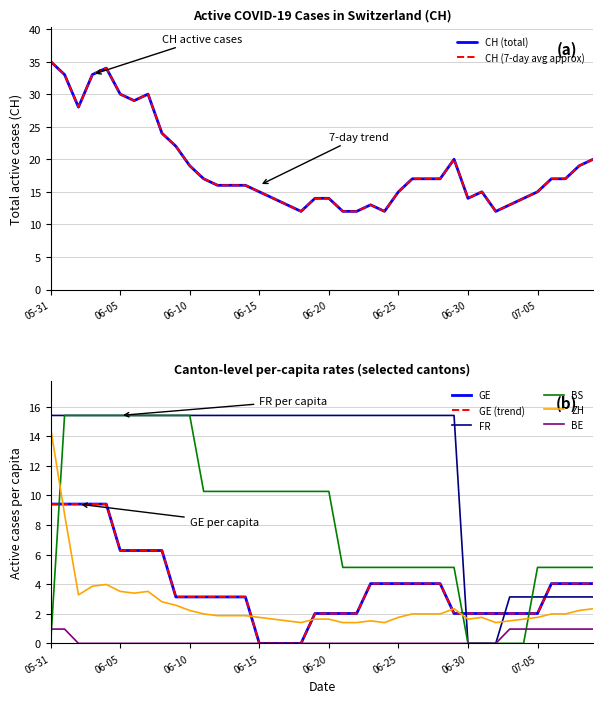

Reading left to right, list all the values displayed in this chart.

CH (total): 35.0	33.0	28.0	33.0	34.0	30.0	29.0	30.0	24.0	22.0	19.0	17.0	16.0	16.0	16.0	15.0	14.0	13.0	12.0	14.0	14.0	12.0	12.0	13.0	12.0	15.0	17.0	17.0	17.0	20.0	14.0	15.0	12.0	13.0	14.0	15.0	17.0	17.0	19.0	20.0
GE: 9.4	9.4	9.4	9.4	9.4	6.3	6.3	6.3	6.3	3.1	3.1	3.1	3.1	3.1	3.1	0.0	0.0	0.0	0.0	2.0	2.0	2.0	2.0	4.0	4.0	4.0	4.0	4.0	4.0	2.0	2.0	2.0	2.0	2.0	2.0	2.0	4.0	4.0	4.0	4.0
BE: 1.0	1.0	0.0	0.0	0.0	0.0	0.0	0.0	0.0	0.0	0.0	0.0	0.0	0.0	0.0	0.0	0.0	0.0	0.0	0.0	0.0	0.0	0.0	0.0	0.0	0.0	0.0	0.0	0.0	0.0	0.0	0.0	0.0	1.0	1.0	1.0	1.0	1.0	1.0	1.0
FR: 15.4	15.4	15.4	15.4	15.4	15.4	15.4	15.4	15.4	15.4	15.4	15.4	15.4	15.4	15.4	15.4	15.4	15.4	15.4	15.4	15.4	15.4	15.4	15.4	15.4	15.4	15.4	15.4	15.4	15.4	0.0	0.0	0.0	3.1	3.1	3.1	3.1	3.1	3.1	3.1
BS: 0.0	15.4	15.4	15.4	15.4	15.4	15.4	15.4	15.4	15.4	15.4	10.3	10.3	10.3	10.3	10.3	10.3	10.3	10.3	10.3	10.3	5.1	5.1	5.1	5.1	5.1	5.1	5.1	5.1	5.1	0.0	0.0	0.0	0.0	0.0	5.1	5.1	5.1	5.1	5.1
ZH: 14.5	8.7	3.3	3.9	4.0	3.5	3.4	3.5	2.8	2.6	2.2	2.0	1.9	1.9	1.9	1.8	1.6	1.5	1.4	1.6	1.6	1.4	1.4	1.5	1.4	1.8	2.0	2.0	2.0	2.3	1.6	1.8	1.4	1.5	1.6	1.8	2.0	2.0	2.2	2.3